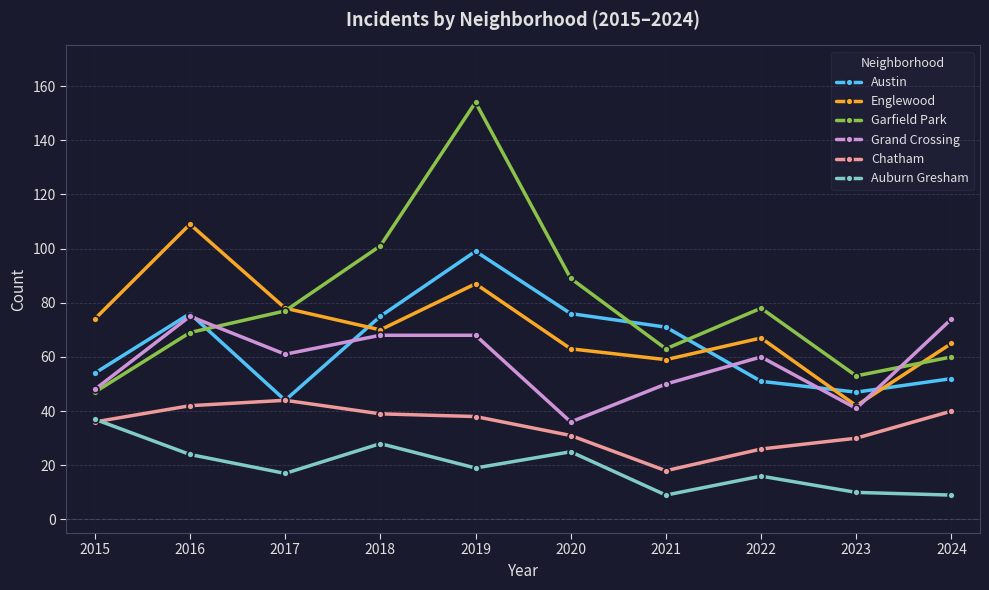

List the series in order of their peak value, highest first.

Garfield Park, Englewood, Austin, Grand Crossing, Chatham, Auburn Gresham